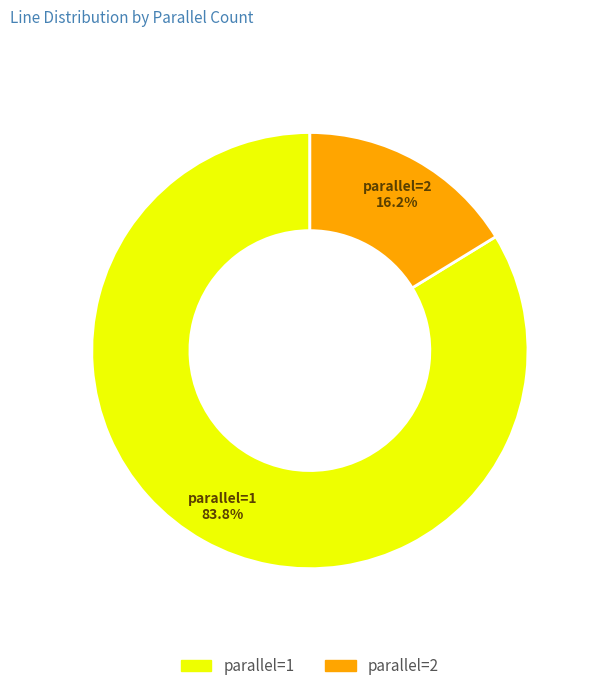

Rank the categories by value from highest to lowest.

parallel=1, parallel=2